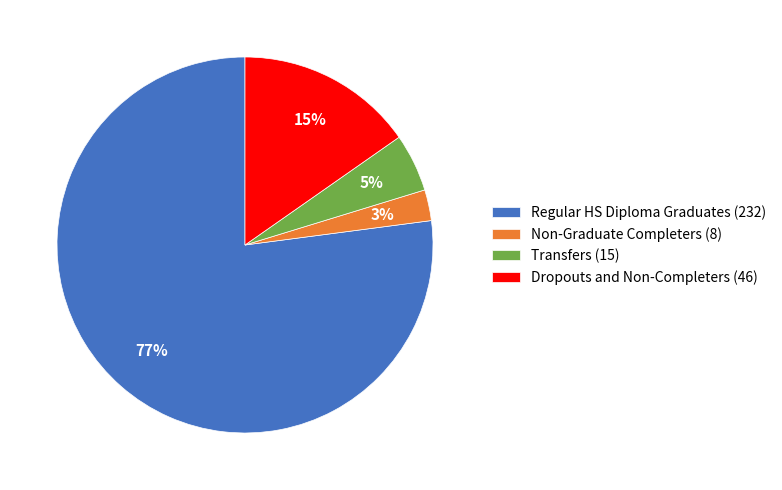

The Dropouts and Non-Completers (46) slice represents 15% of the pie. True or false?

True